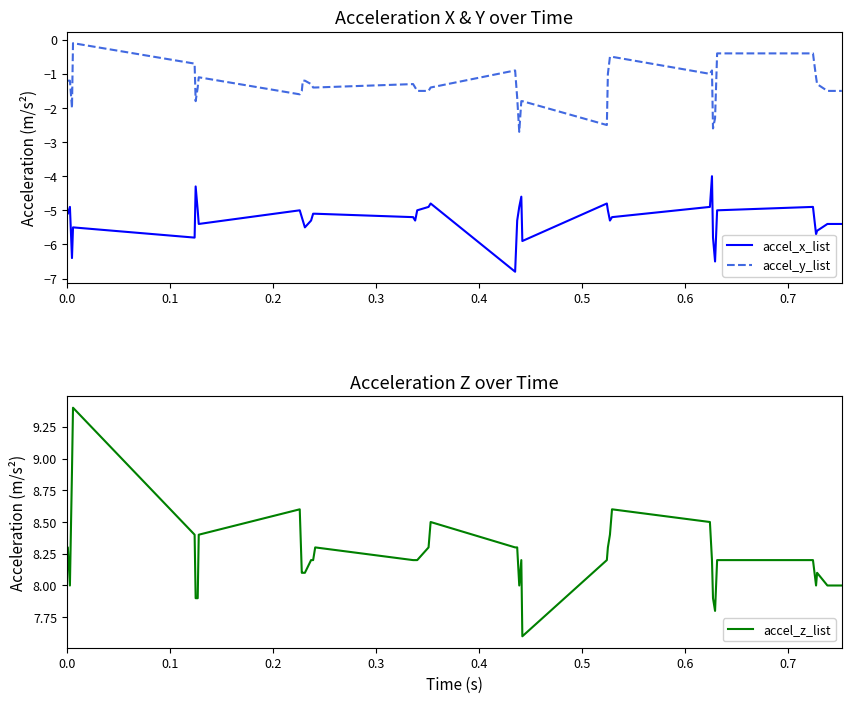

Which series has the largest total across all categories?

accel_z_list